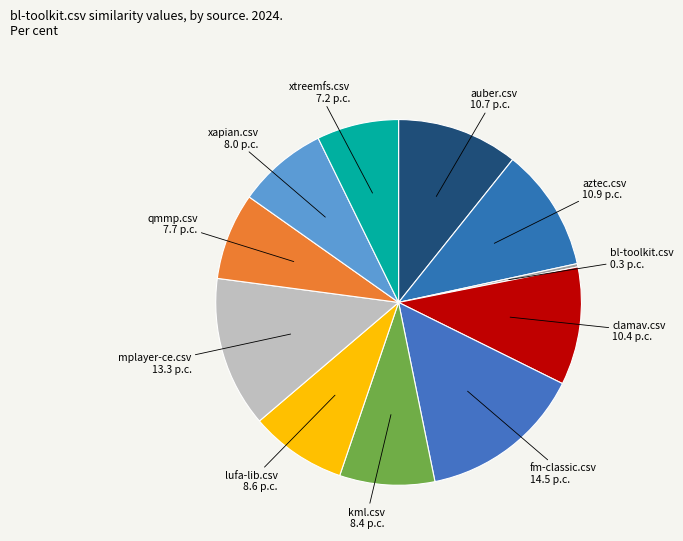

To the nearest percent, what is the difference between the largest and smallest slice percentages?

14%